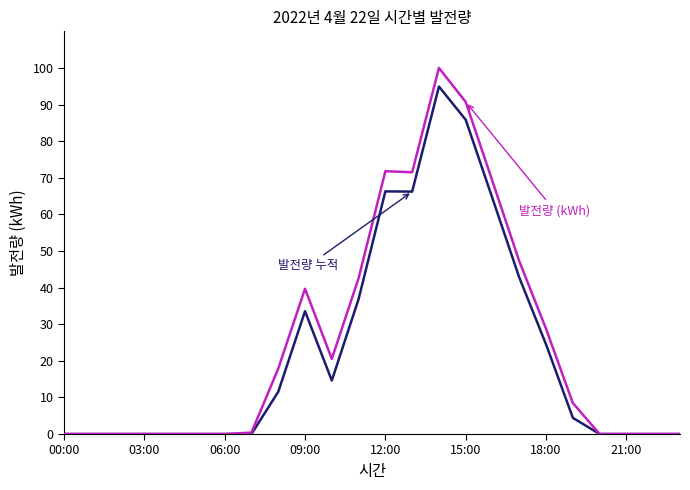

What is the greatest value displayed?

100.0